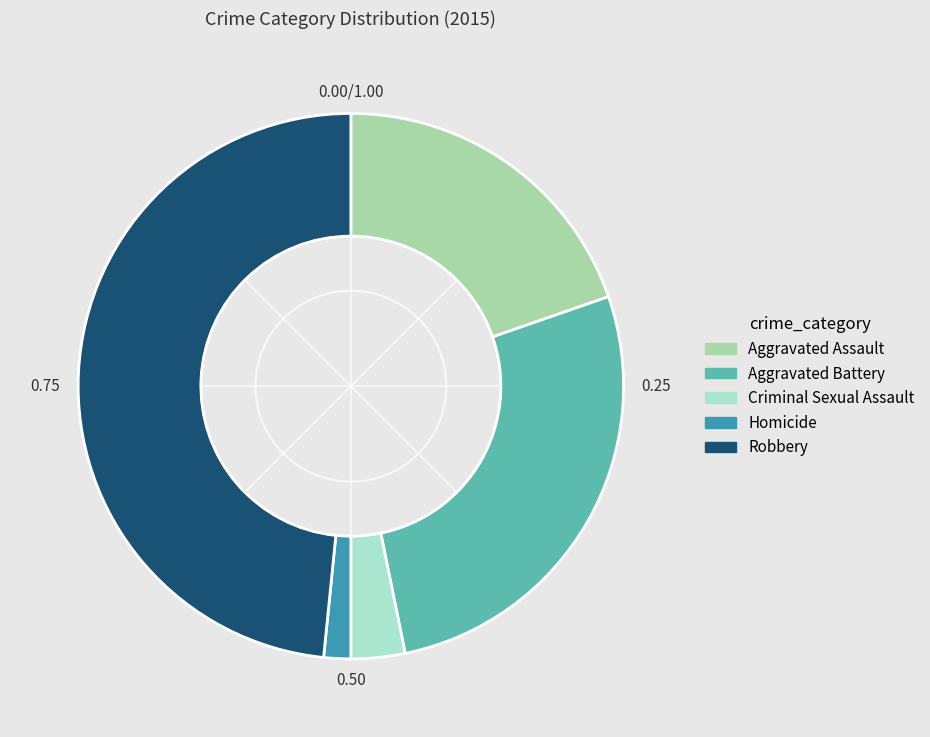

What is the smallest slice in the pie chart?

Homicide